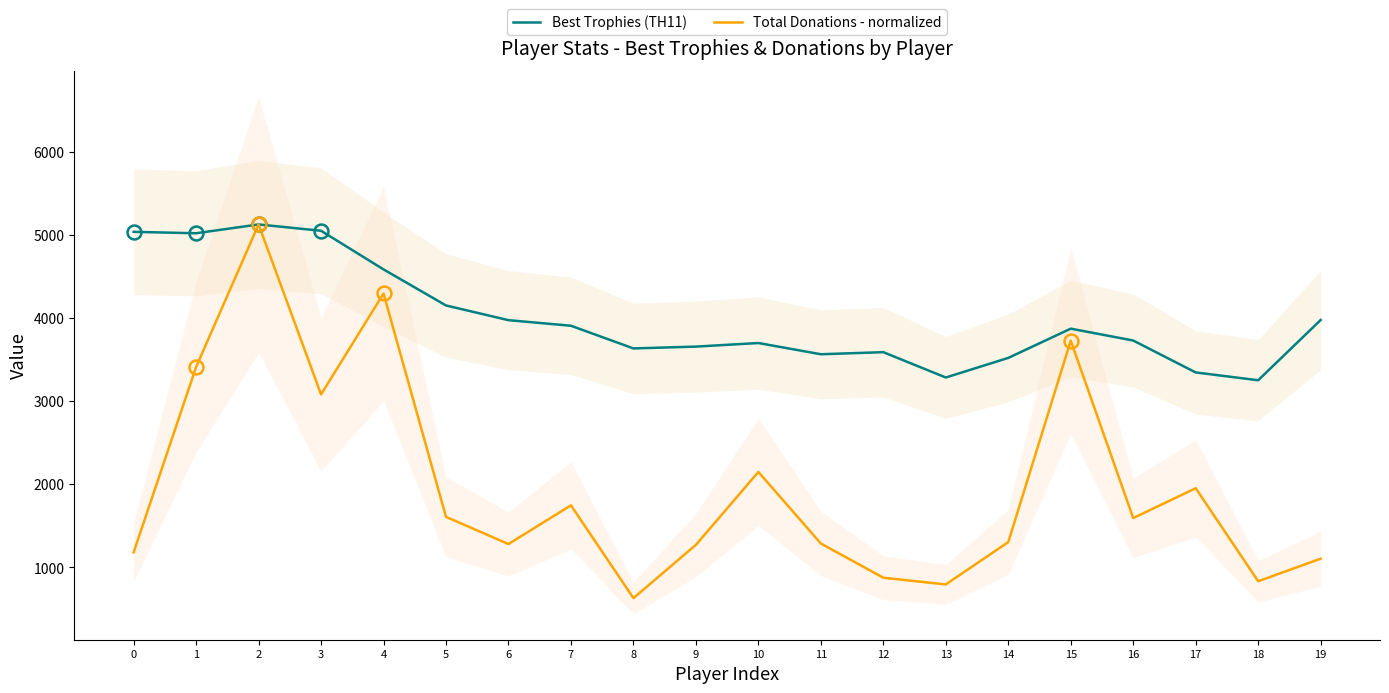

What is the value of the Total Donations - normalized point at the 17th from the left?

1594.5